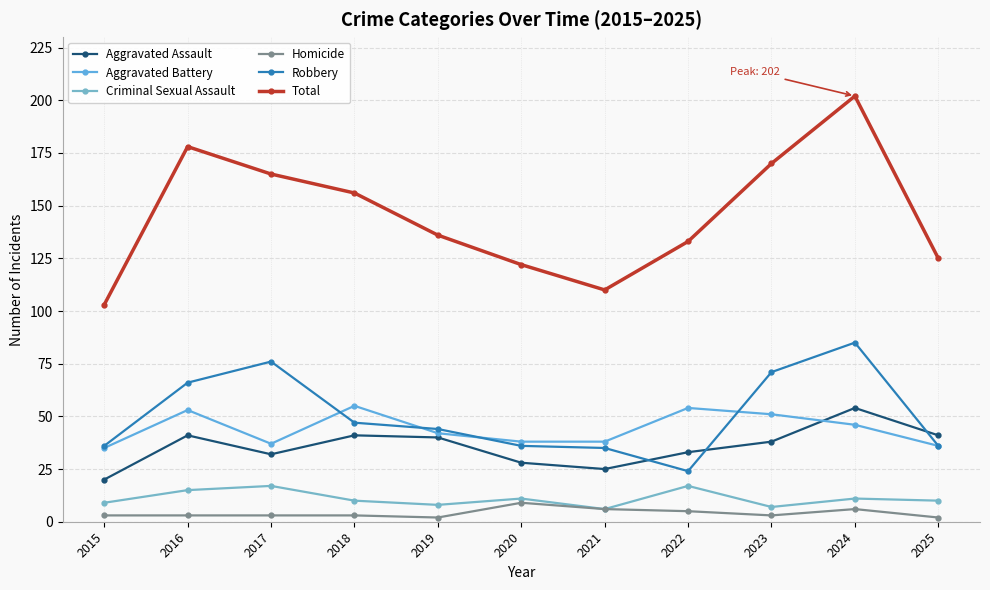

How many data points in Aggravated Assault are less than 38?

5